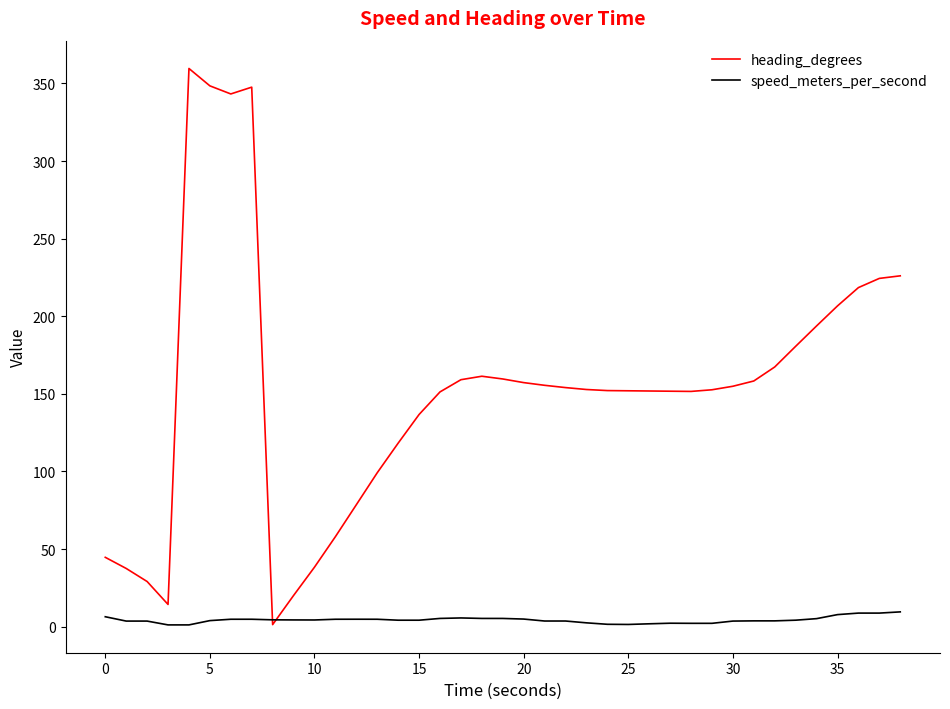

Which series has the largest total across all categories?

heading_degrees